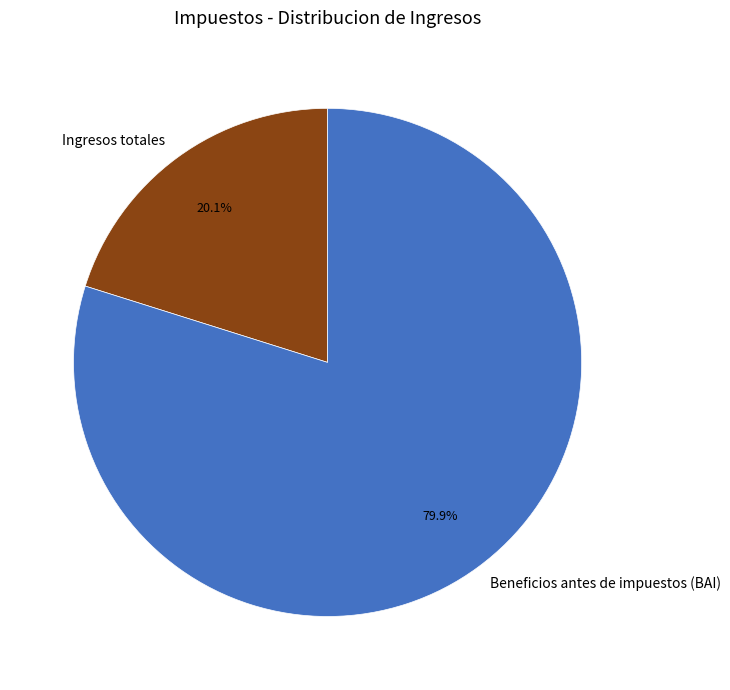

Rank the categories by value from lowest to highest.

Ingresos totales, Beneficios antes de impuestos (BAI)